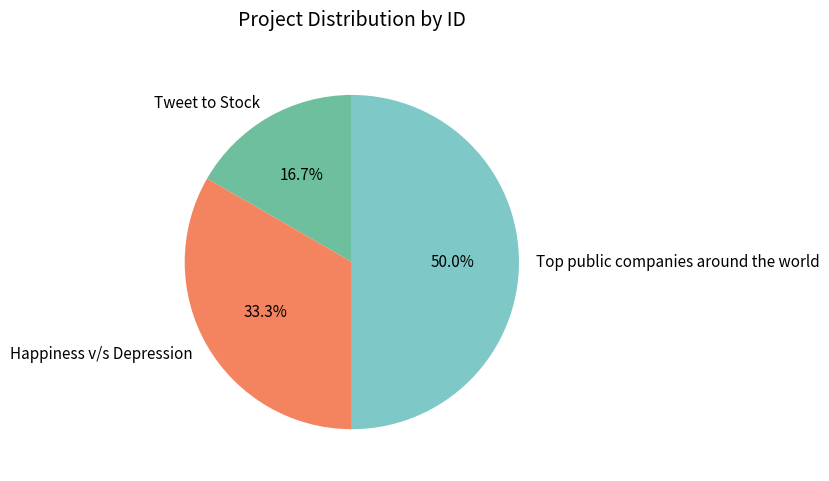

How much of the chart is everything except Tweet to Stock?

83.3%